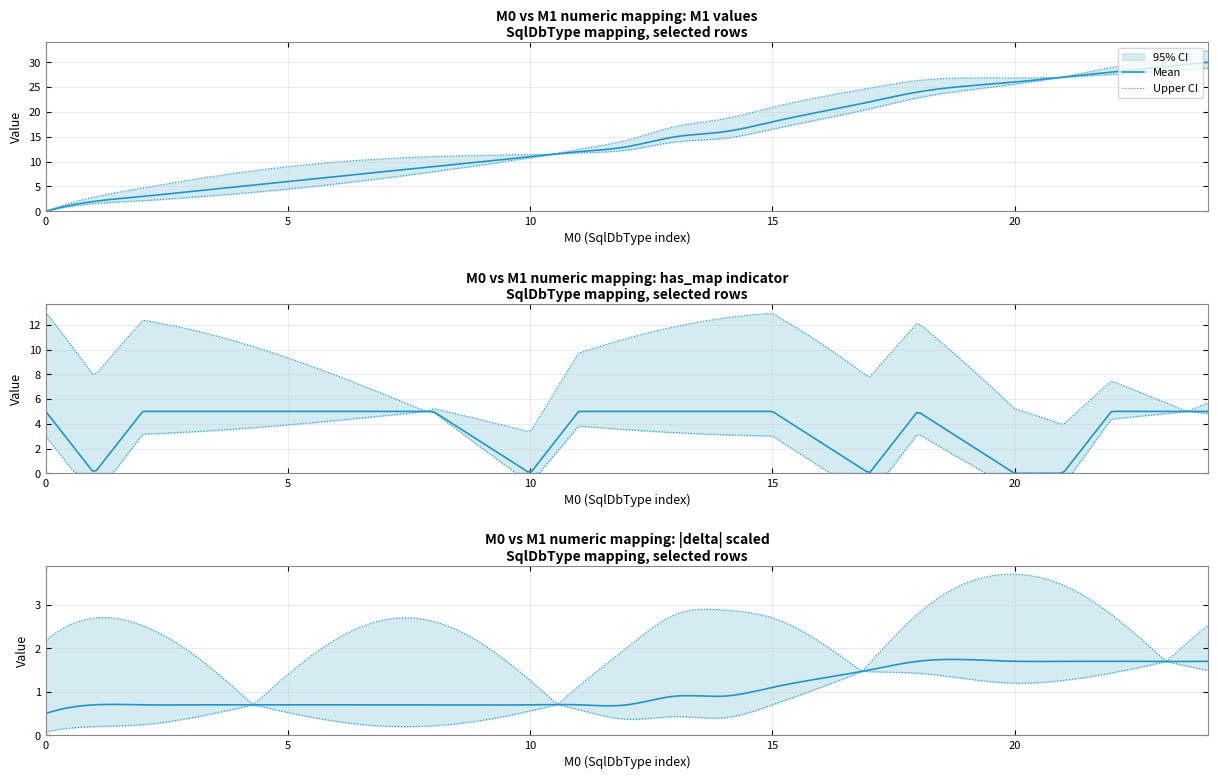

What is the difference between the values at 1 and 21?

25